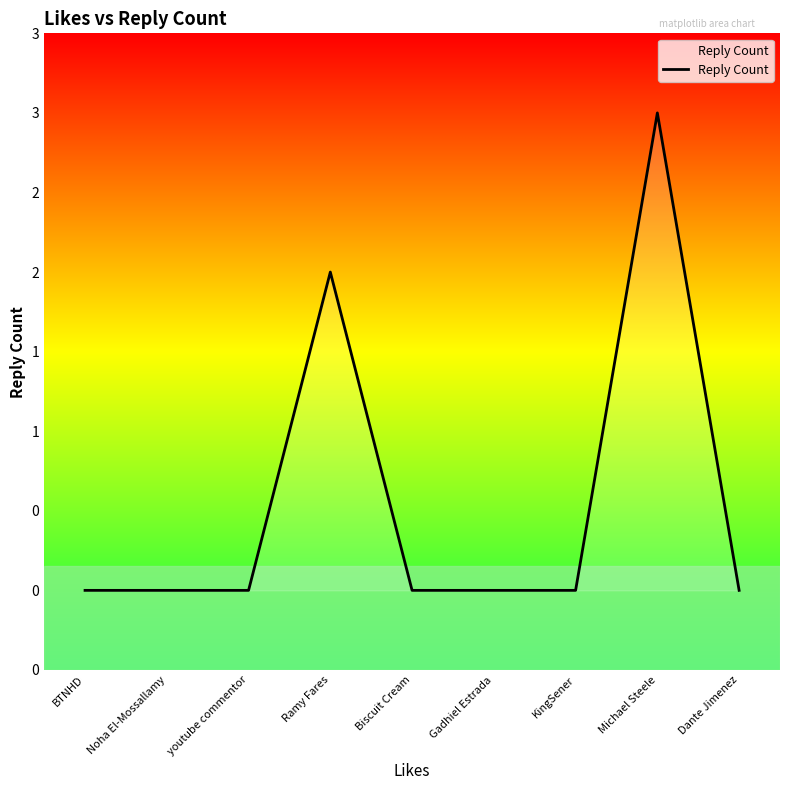

Does the chart have visible grid lines?

No